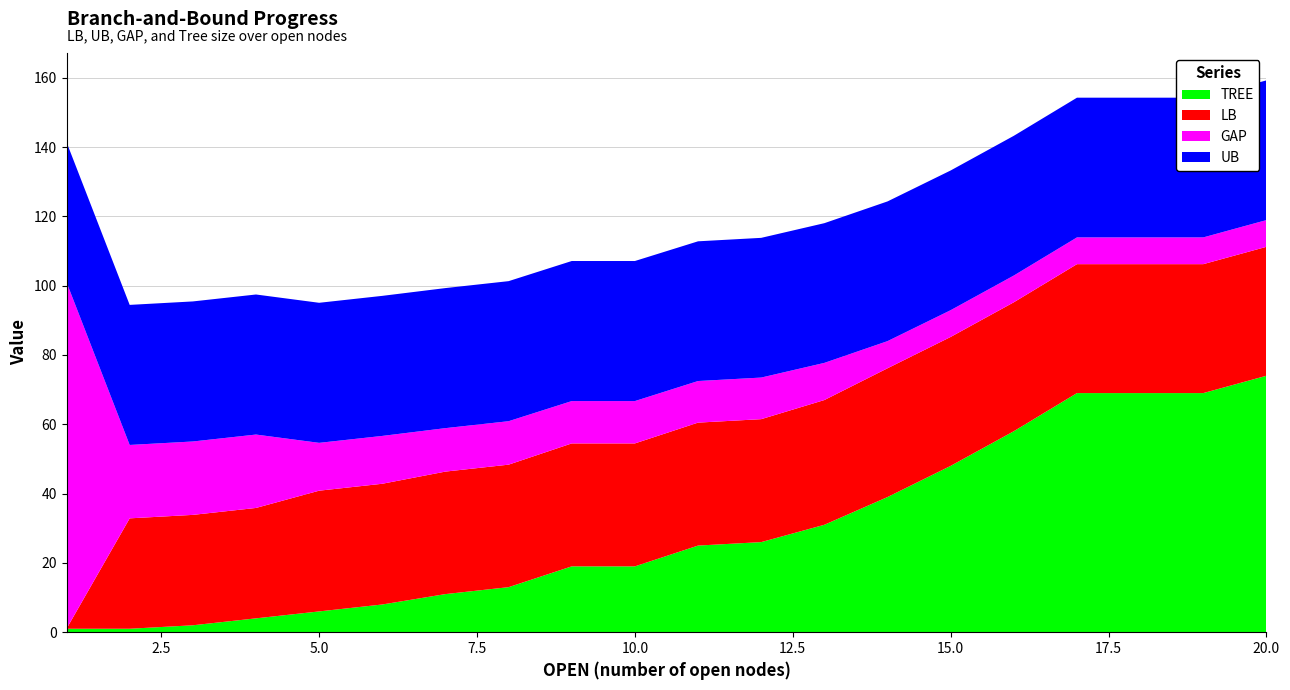

Reading left to right, extract all data points from this chart.

LB: 0.0	31.9	31.9	31.9	34.8	34.8	35.3	35.3	35.5	35.5	35.5	35.5	36.0	37.2	37.2	37.2	37.2	37.2	37.2	37.2
UB: 40.4	40.4	40.4	40.4	40.4	40.4	40.4	40.4	40.4	40.4	40.3	40.3	40.3	40.3	40.3	40.3	40.3	40.3	40.3	40.3
GAP: 100.0	21.2	21.2	21.2	13.8	13.8	12.5	12.5	12.2	12.2	12.0	12.0	10.7	7.8	7.7	7.7	7.7	7.7	7.7	7.7
TREE: 1.0	1.0	2.0	4.0	6.0	8.0	11.0	13.0	19.0	19.0	25.0	26.0	31.0	39.0	48.0	58.0	69.0	69.0	69.0	74.0